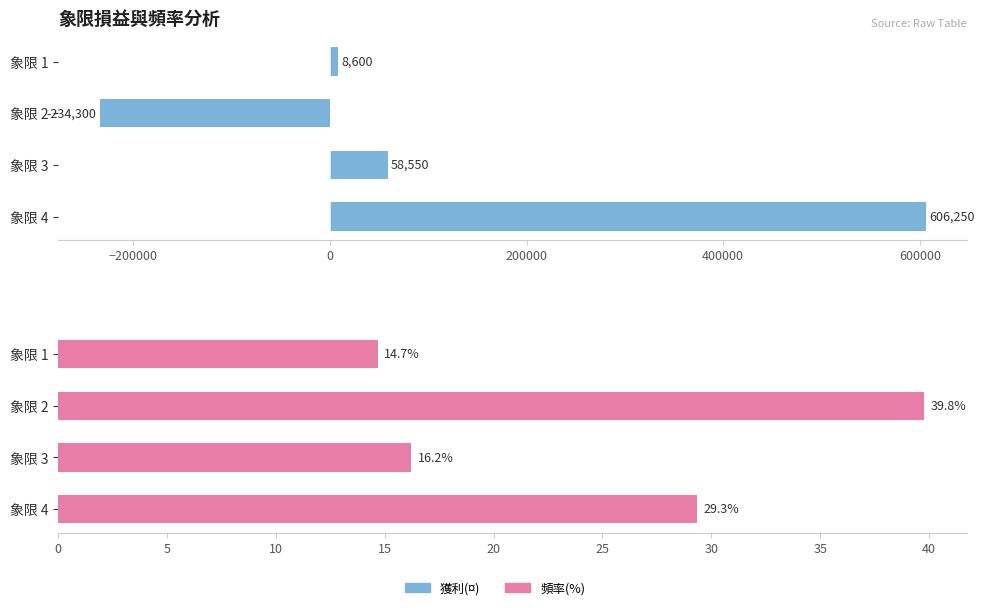

What is the maximum value for 獲利(¤)?

606250.0